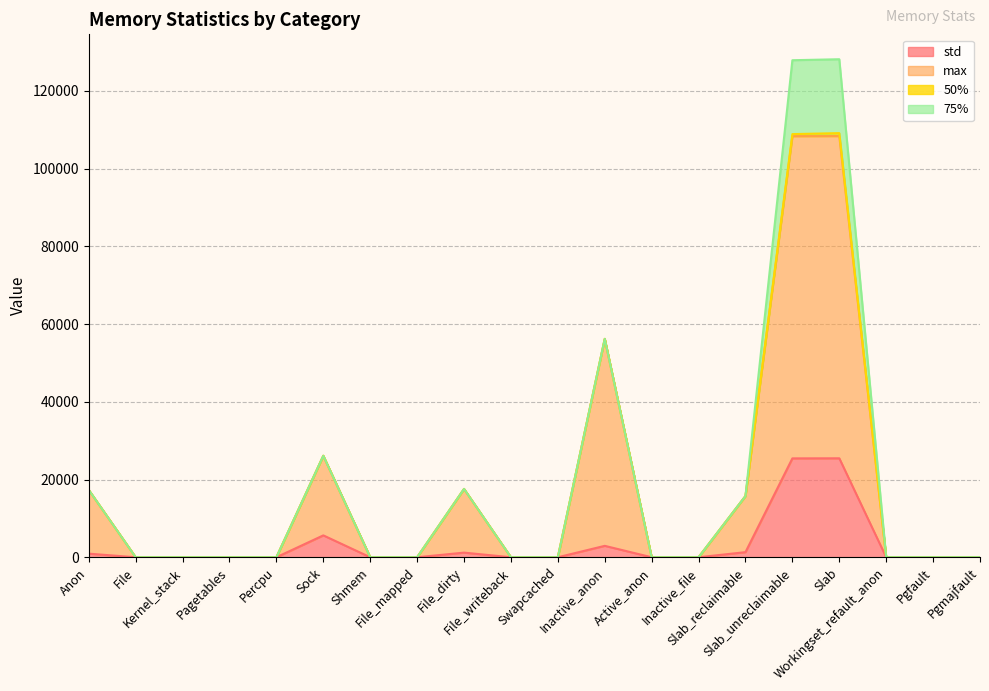

At which label does max reach its minimum?

File